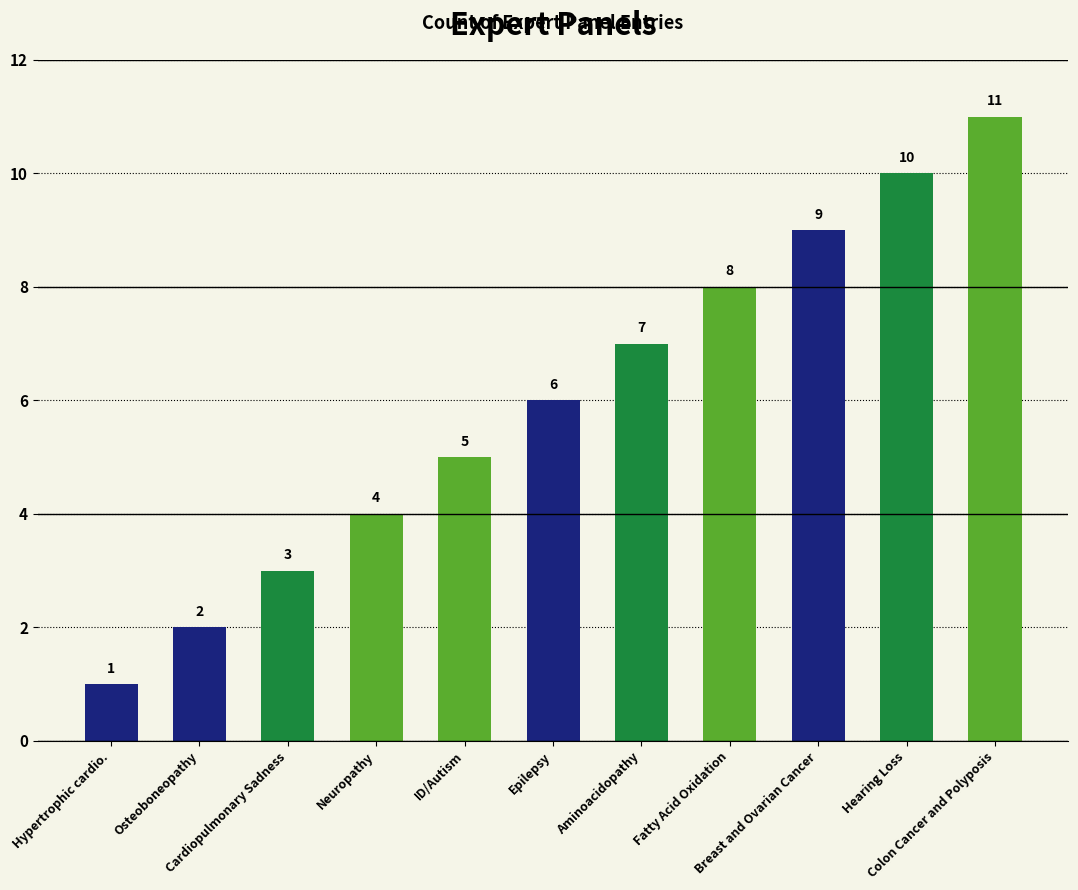

The chart shows a value of 2 at ID/Autism. True or false?

False